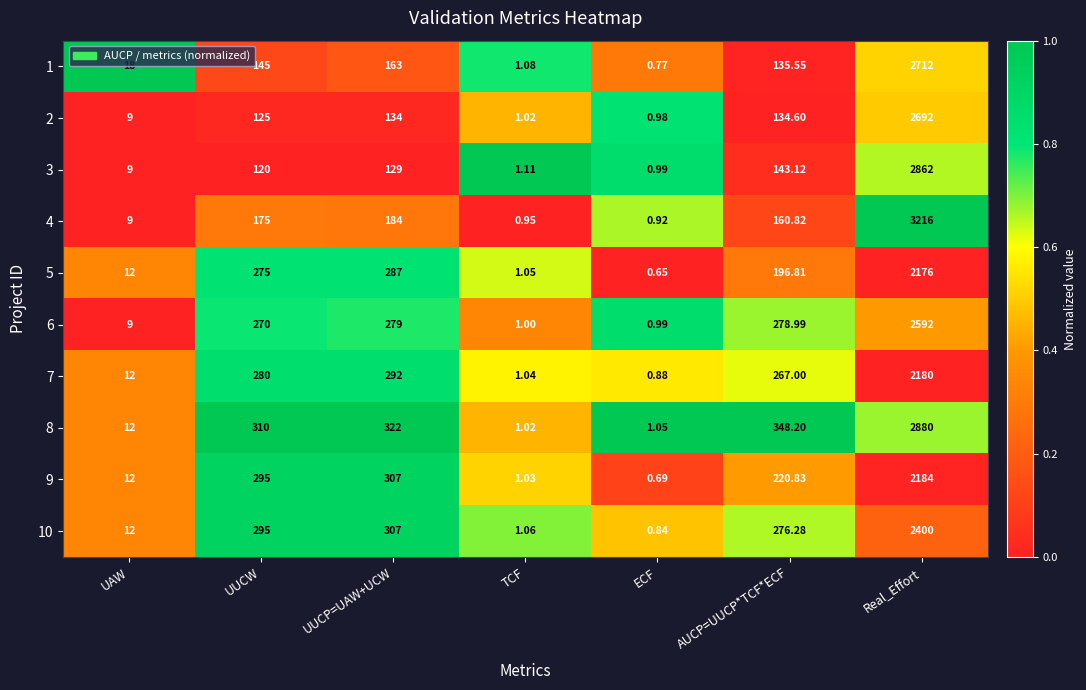

Rank the series at Real_Effort from lowest to highest value.

5, 7, 9, 10, 6, 2, 1, 3, 8, 4